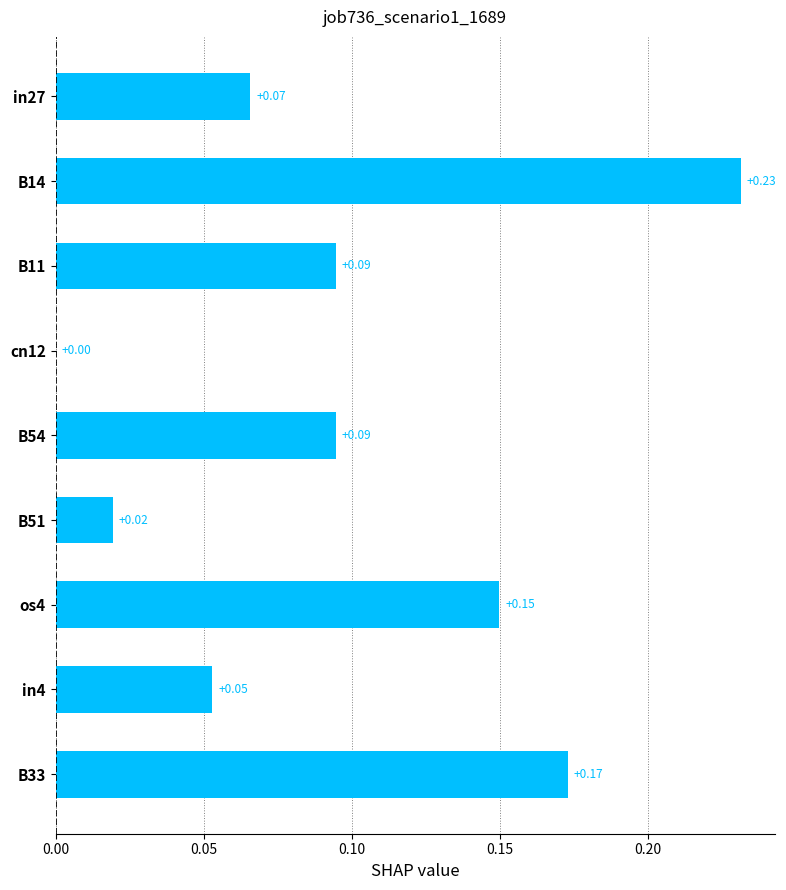

What is the sum of the values at B33 and B11?

0.3